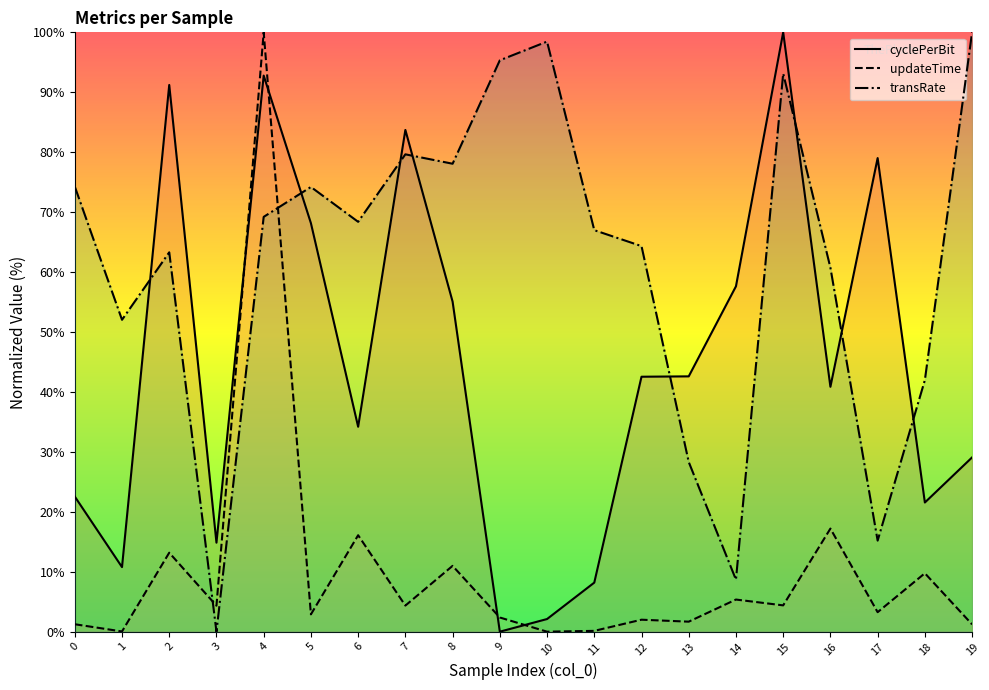

List the series in order of their overall mean, lowest first.

updateTime, cyclePerBit, transRate